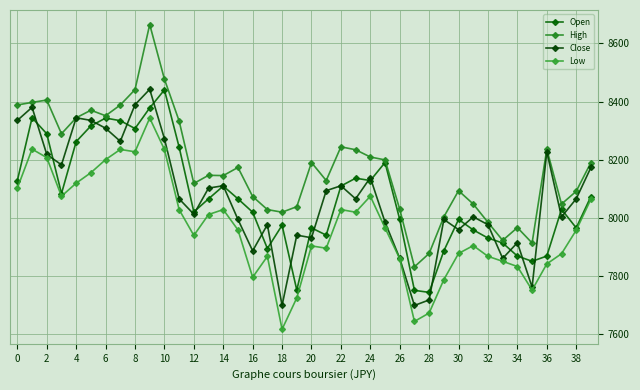

After their last crossing, which series has the higher values: Open or Close?

Close